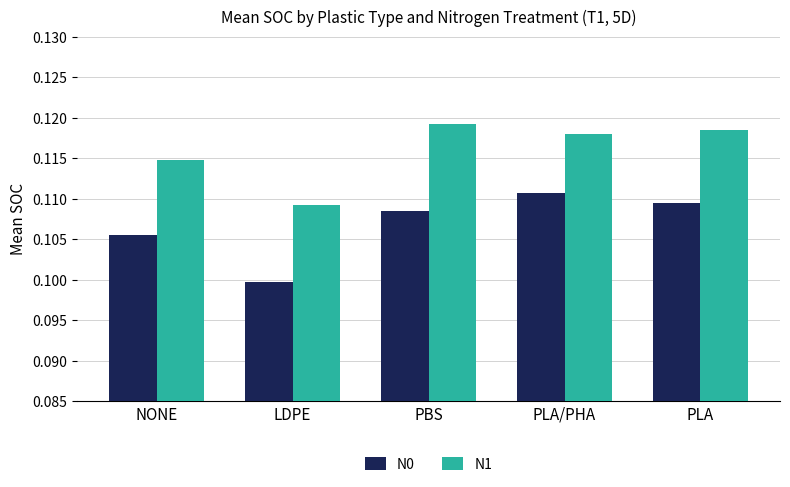

List the series in order of their peak value, highest first.

N1, N0